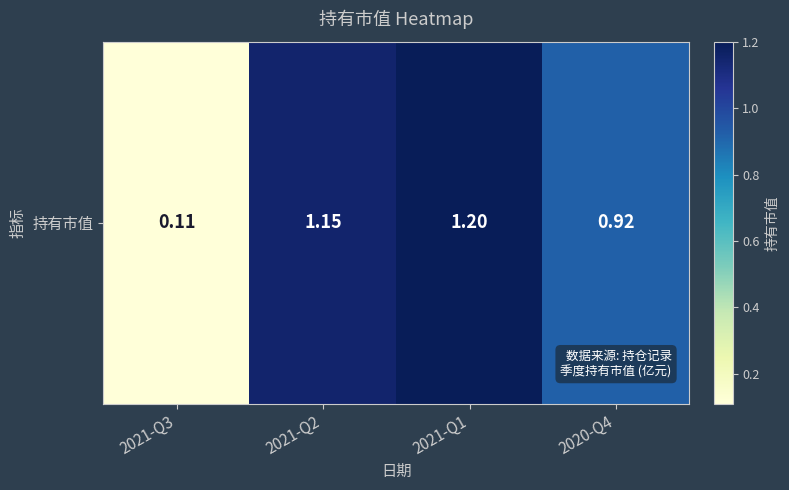

Reading left to right, extract all data points from this chart.

2021-Q3=0.1	2021-Q2=1.1	2021-Q1=1.2	2020-Q4=0.9